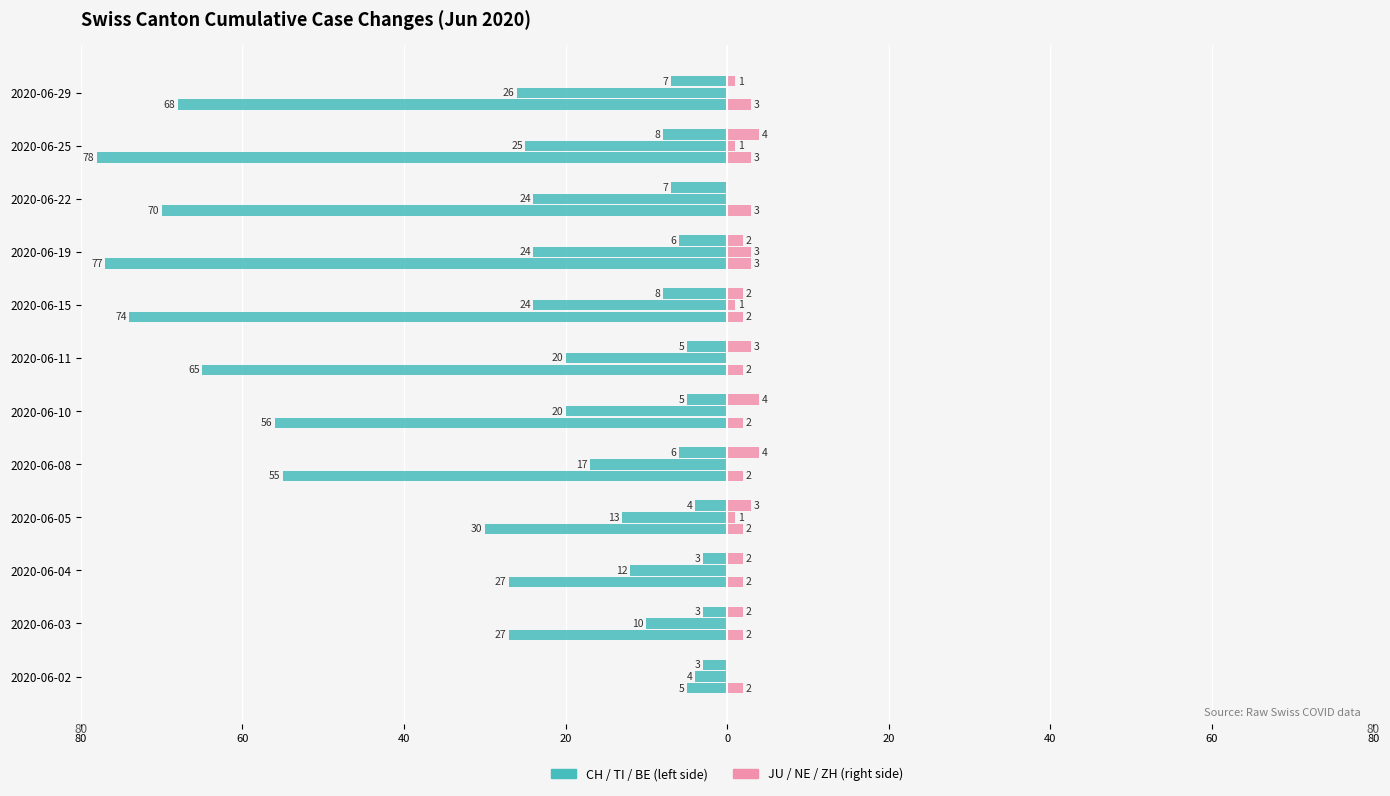

How many groups of bars are there?

12